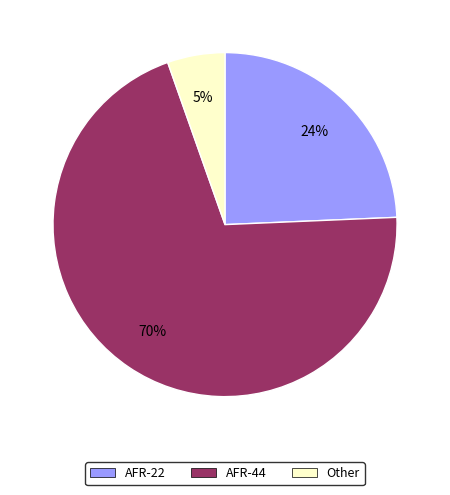

Between AFR-44 and AFR-22, which is larger?

AFR-44